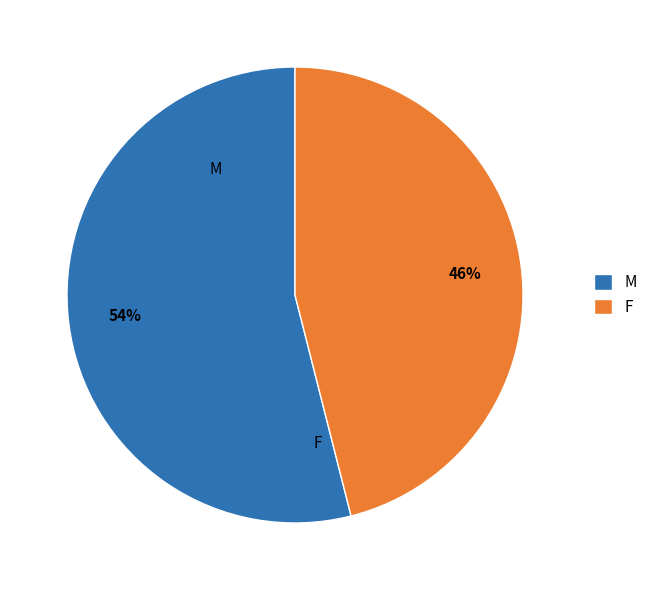

What is the ratio of the value at M to the value at F?

1.2